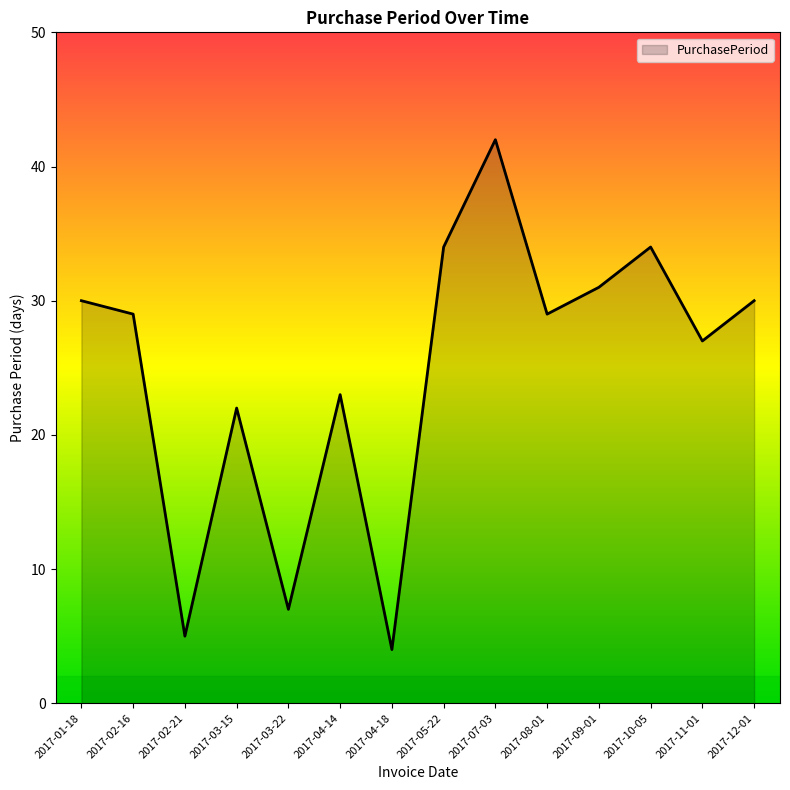

Where is the first local maximum?

2017-03-15